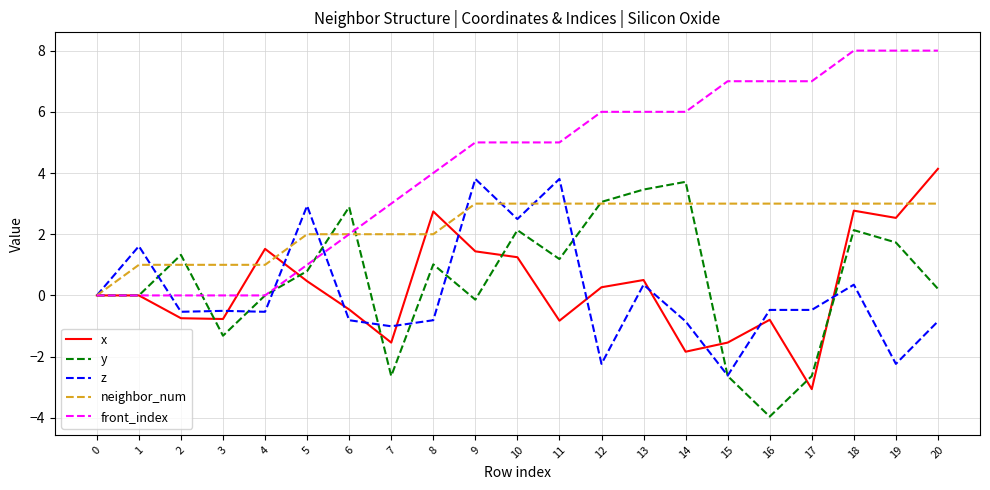

Which series changed the most between 3 and 9?

front_index